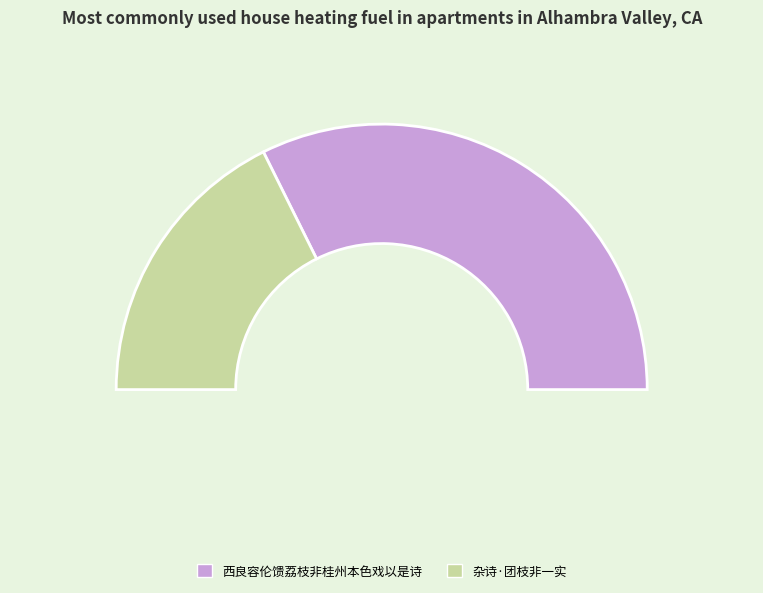

Which slice is the smallest?

杂诗·团枝非一实